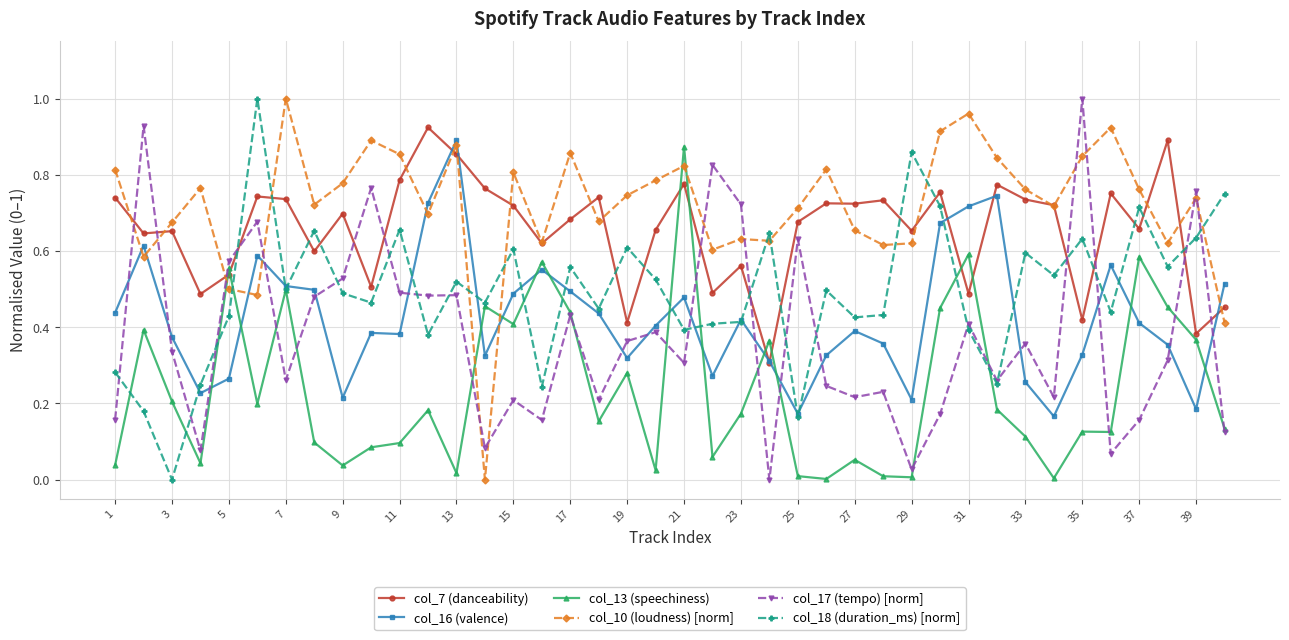

Which series has the largest total across all categories?

col_10 (loudness) [norm]